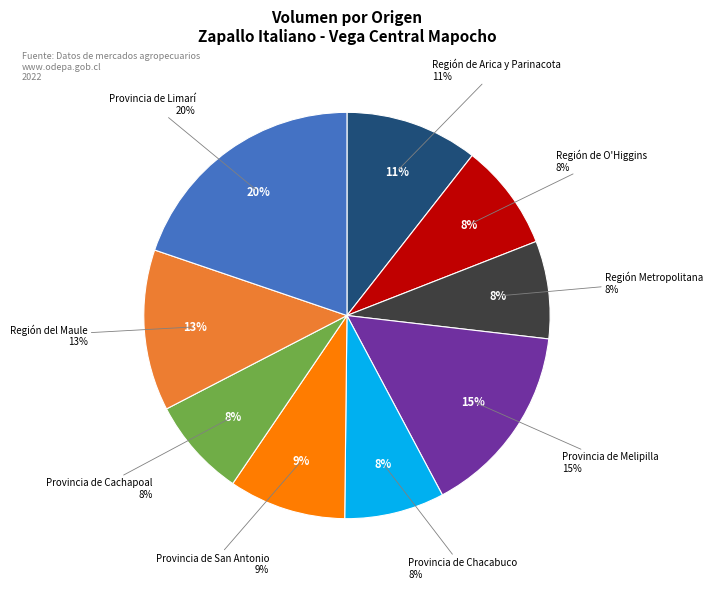

How many segments does this pie chart have?

9